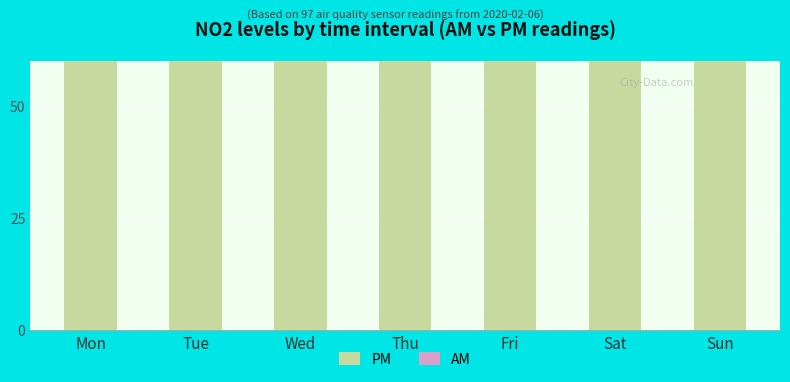

What is the total value across all series at Wed?

251